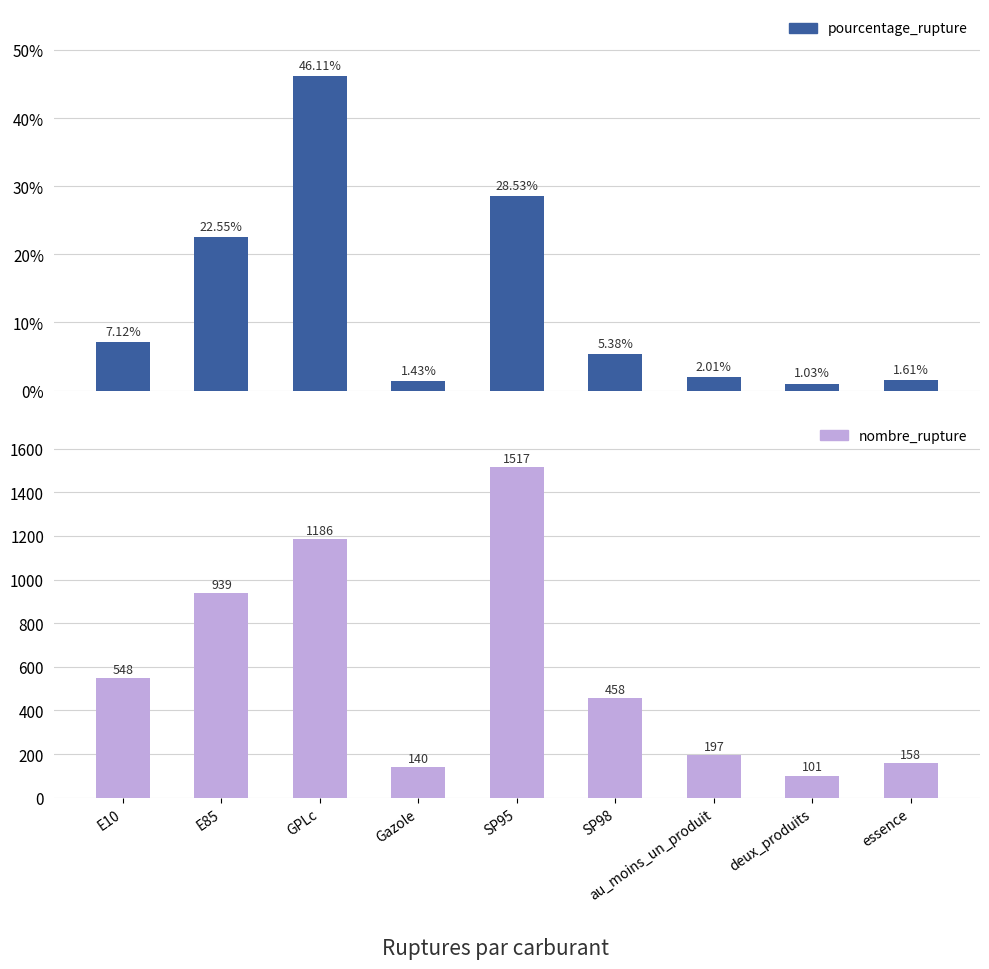

What position from the left is E10?

1